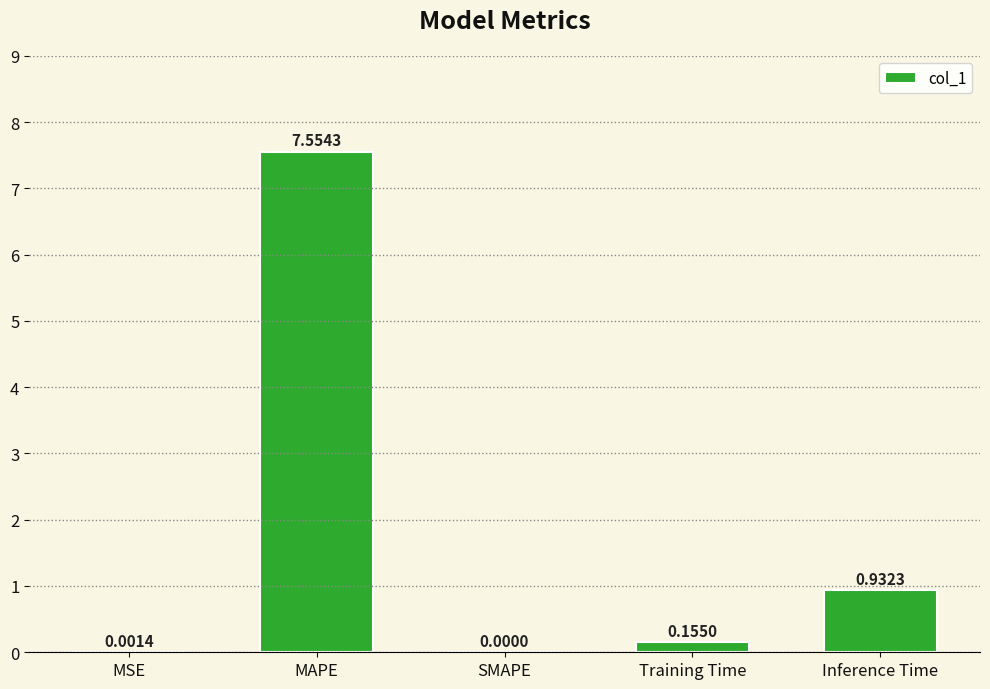

What is the change in value from MAPE to SMAPE?

-7.6